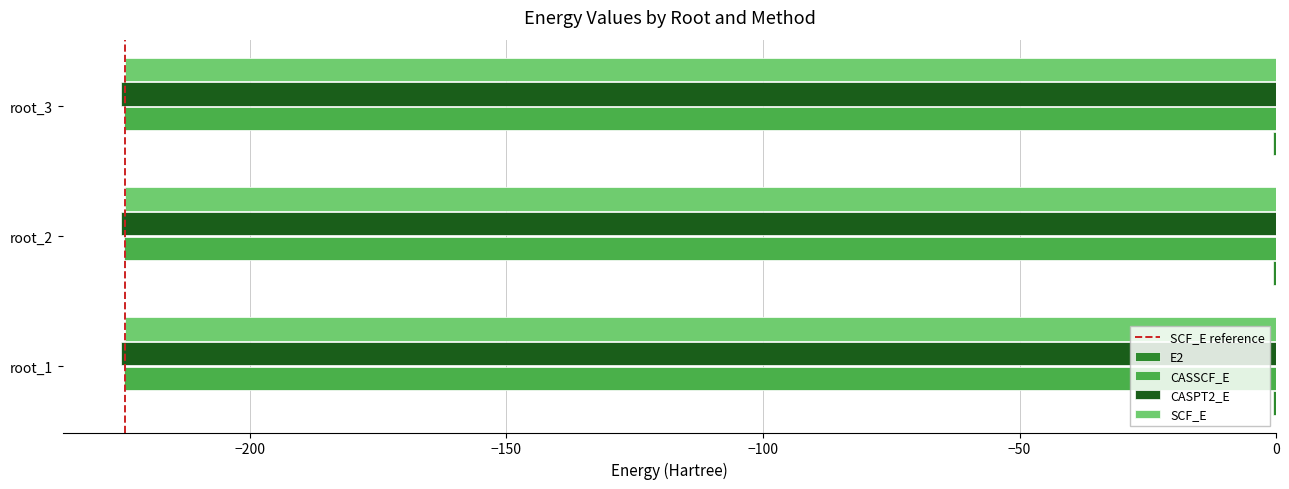

At which category is the sum across all series the highest?

root_3